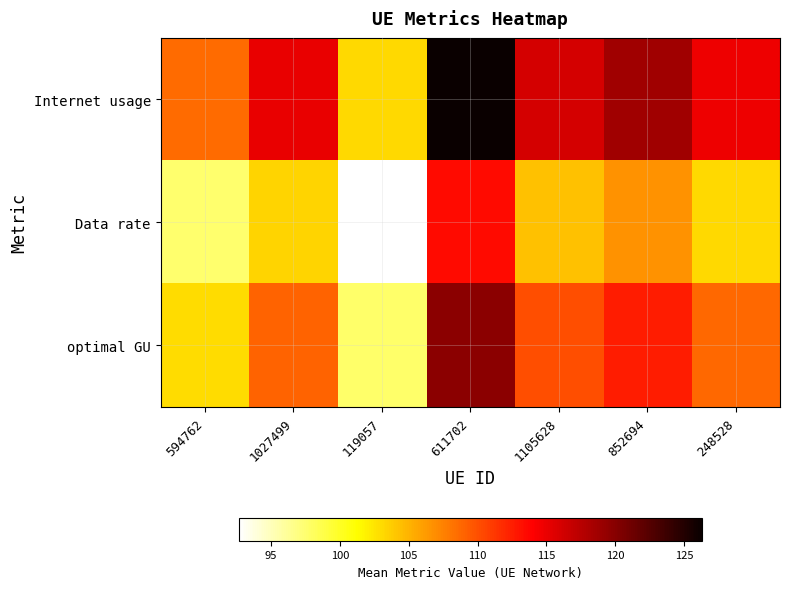

List the series in order of their peak value, highest first.

Internet usage, optimal GU, Data rate